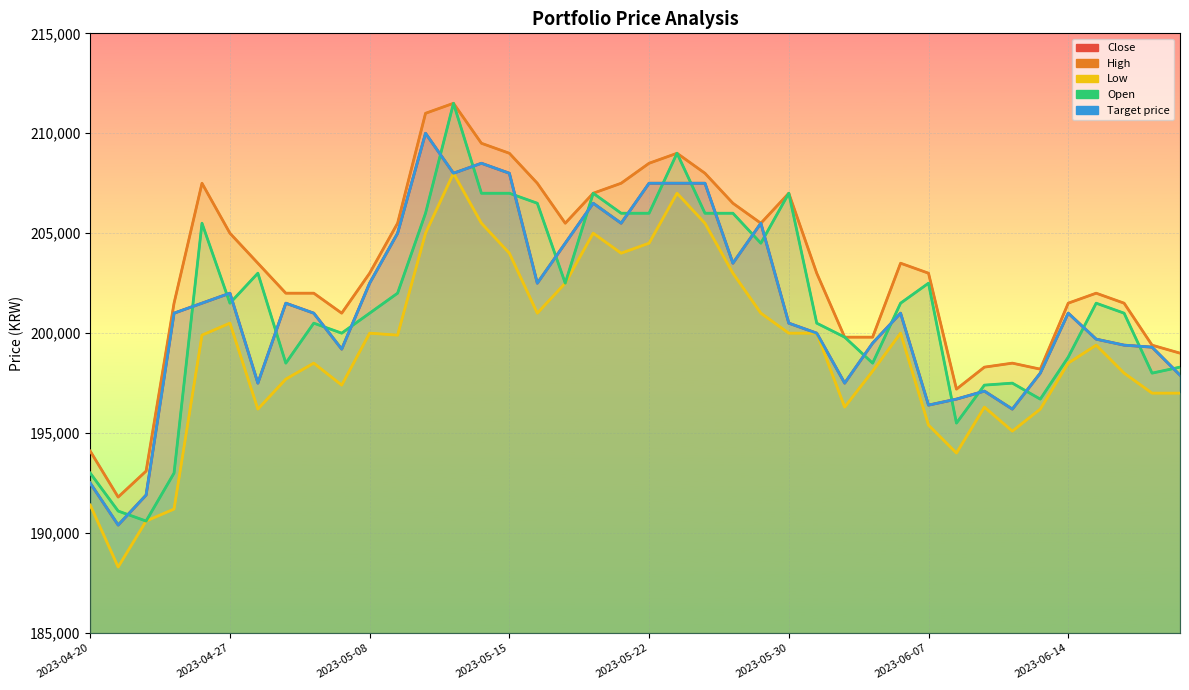

How many values in the Low series exceed 199900?

18